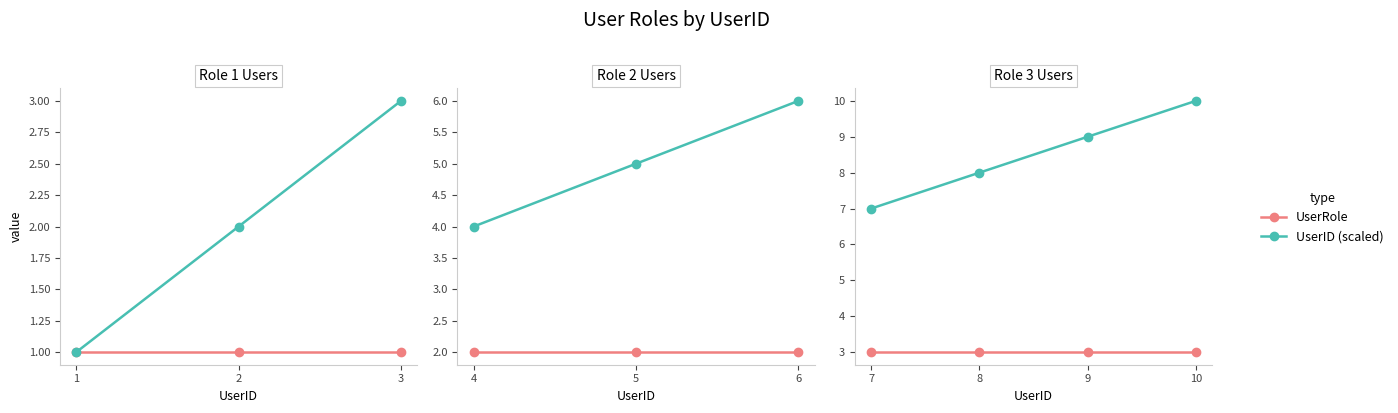

Which category has the lowest value in the UserID (scaled) series?

7